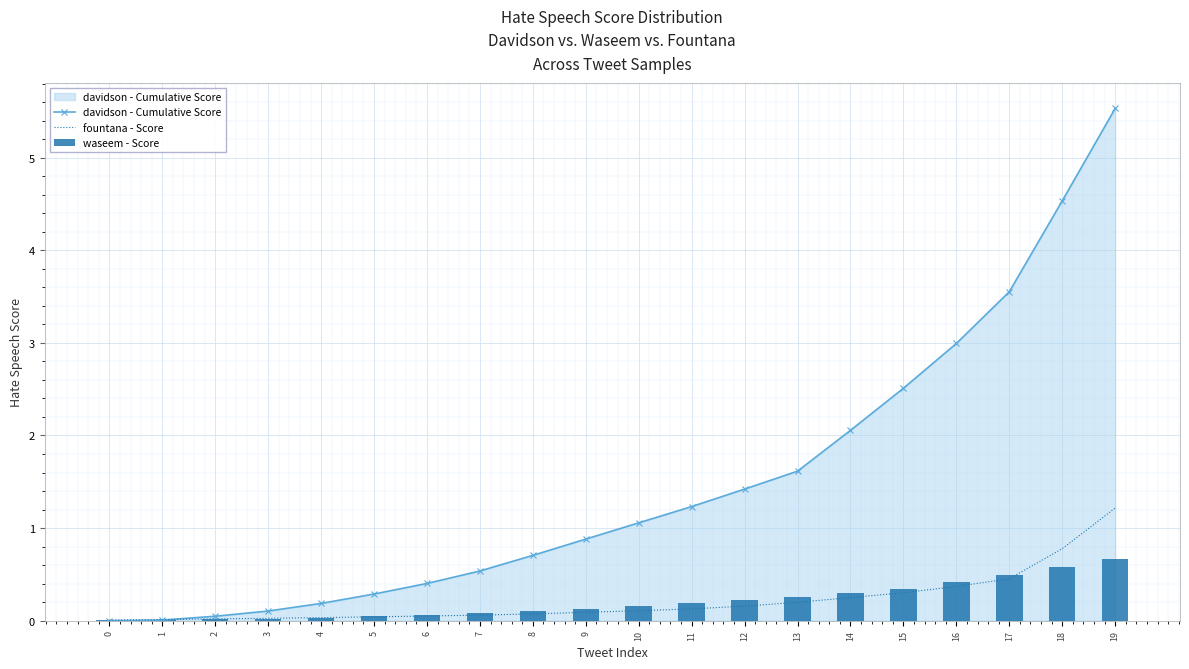

Rank the categories by davidson - Cumulative Score value from highest to lowest.

19, 18, 17, 16, 15, 14, 13, 12, 11, 10, 9, 8, 7, 6, 5, 4, 3, 2, 1, 0